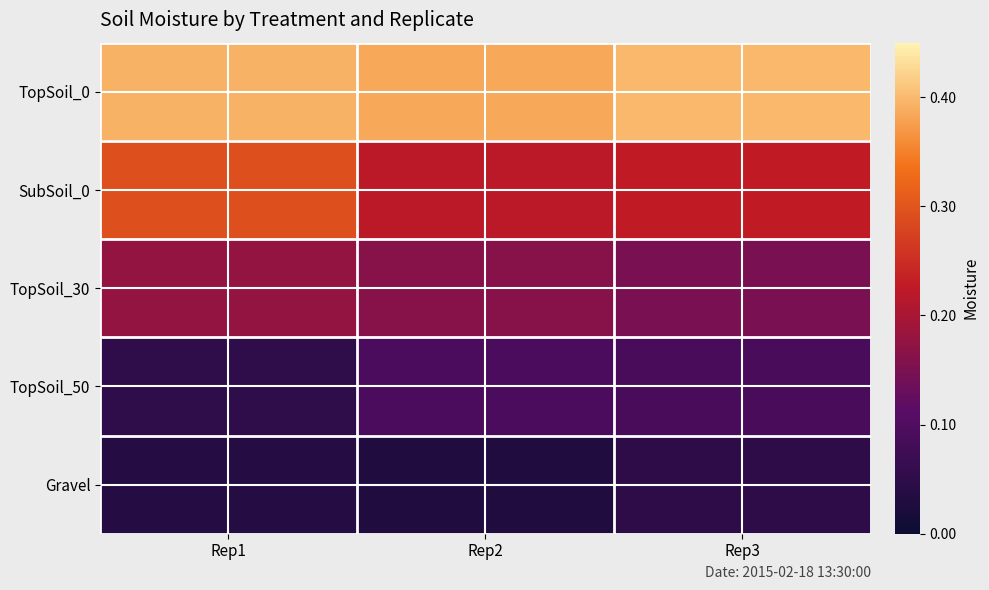

Reading left to right, list all the values displayed in this chart.

TopSoil_0: Rep1=0.4	Rep2=0.4	Rep3=0.4
SubSoil_0: Rep1=0.3	Rep2=0.2	Rep3=0.2
TopSoil_30: Rep1=0.2	Rep2=0.2	Rep3=0.1
TopSoil_50: Rep1=0.1	Rep2=0.1	Rep3=0.1
Gravel: Rep1=0.0	Rep2=0.0	Rep3=0.0